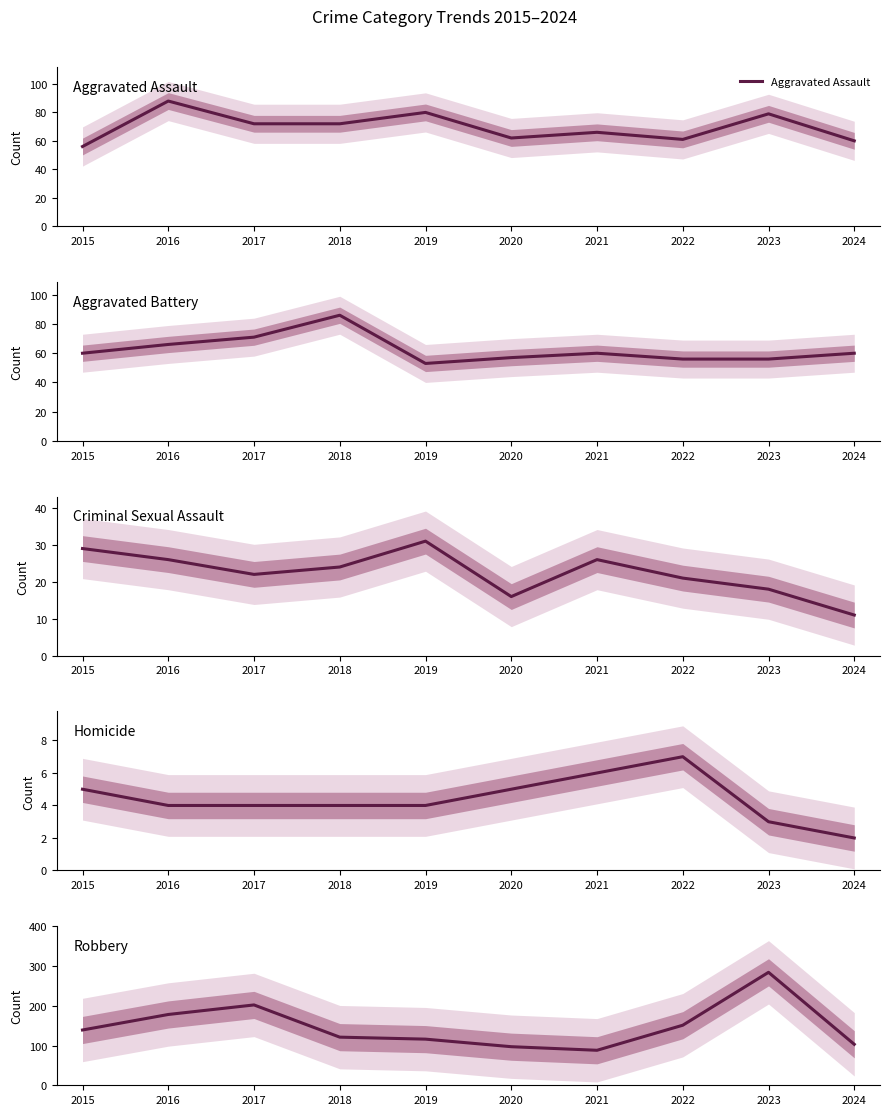

What is the total value across all series at 2023?

440